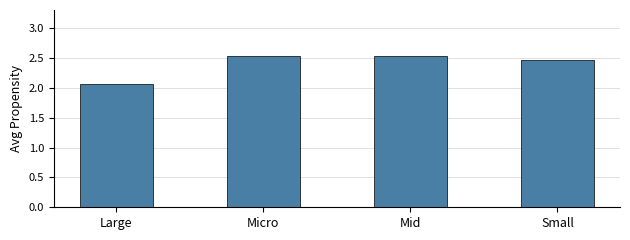

At which category does the chart reach its minimum across all series?

Large